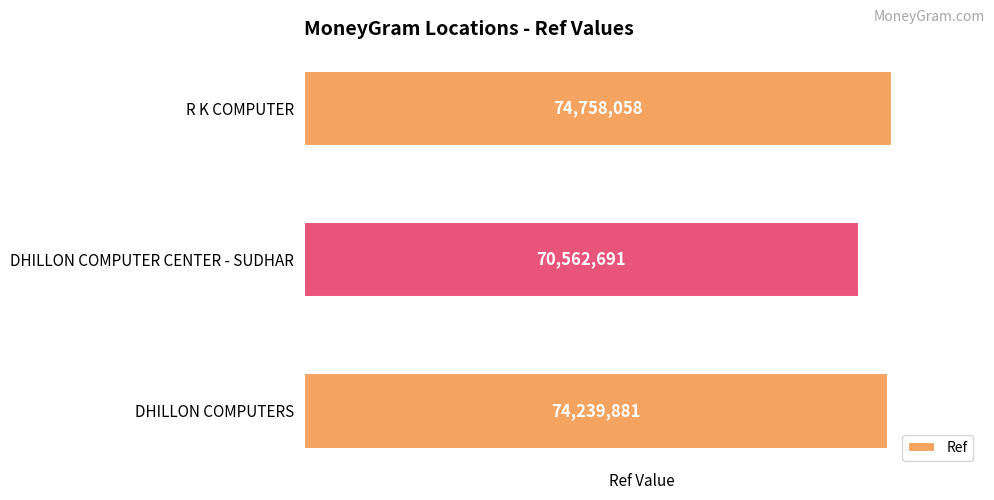

What is the change in value from DHILLON COMPUTERS to DHILLON COMPUTER CENTER - SUDHAR?

-3677190